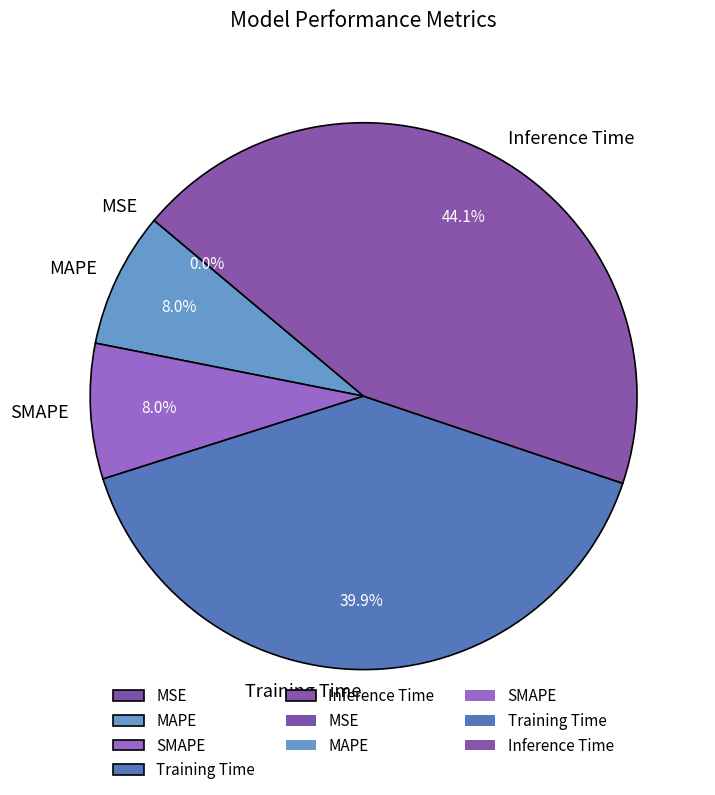

To the nearest percent, what percentage of the pie is Inference Time?

44%